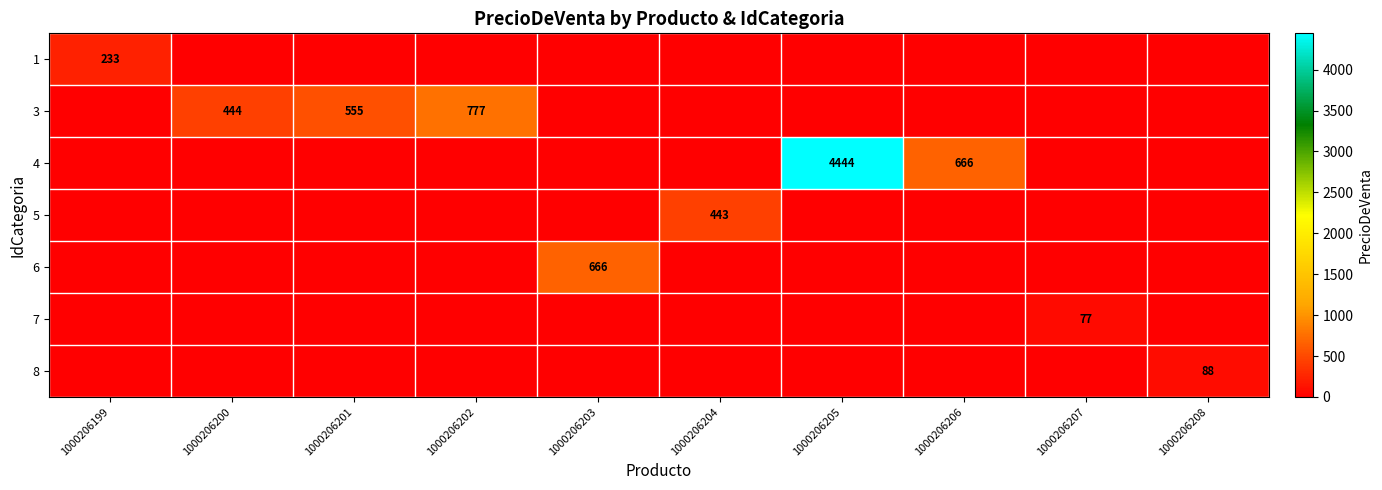

What is the difference between the highest and lowest values at 1000206202?

777